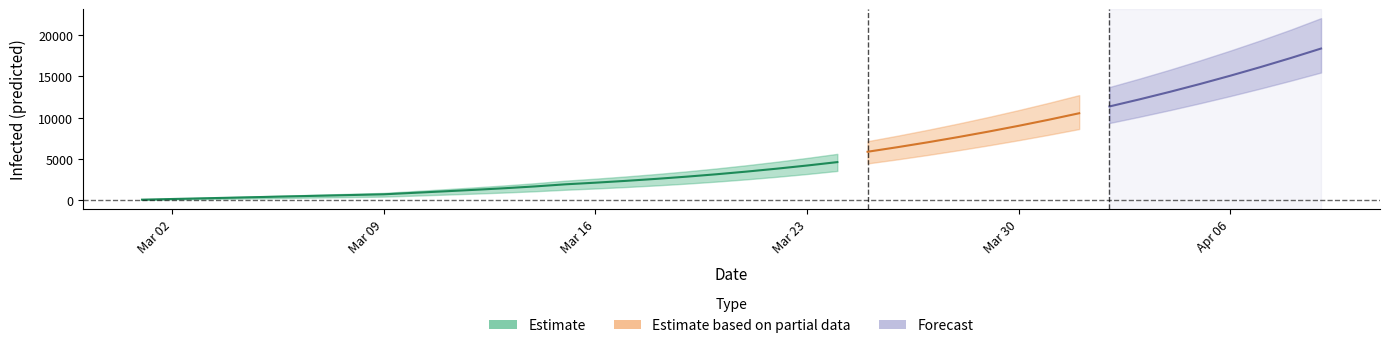

True or false: predicted_current_infected_lower has a value of 1098 at 13.

True